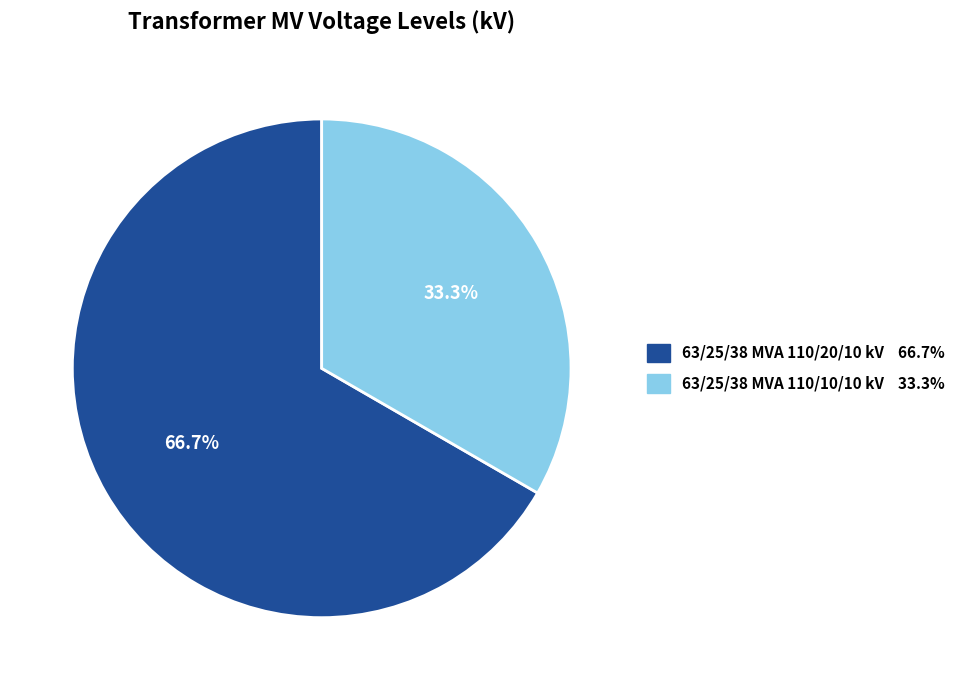

Rank the categories by value from highest to lowest.

63/25/38 MVA 110/20/10 kV, 63/25/38 MVA 110/10/10 kV